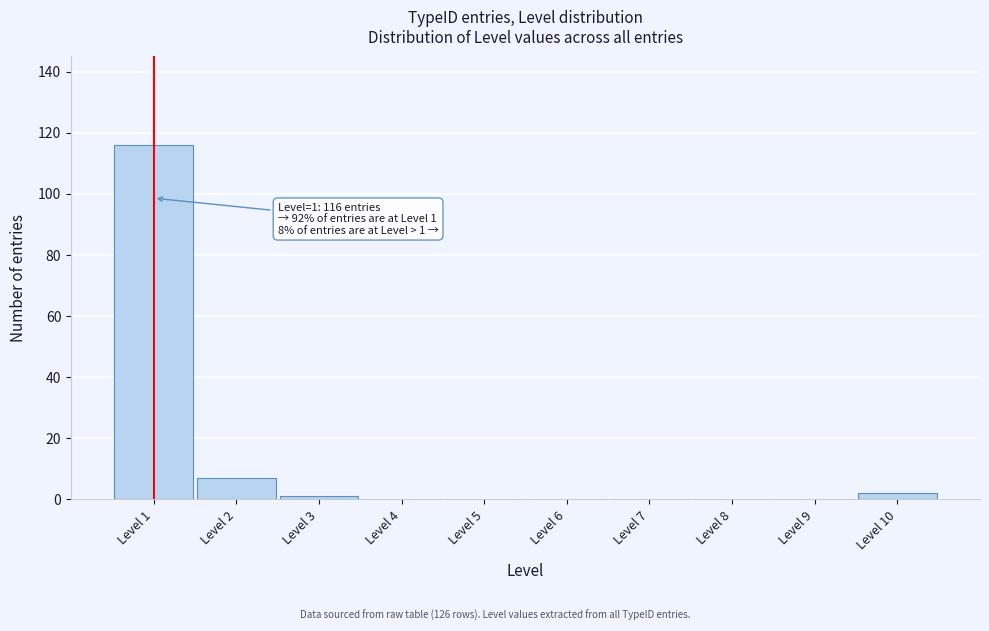

Reading left to right, what are all the values shown in this chart?

Level 1=116	Level 2=7	Level 3=1	Level 4=0	Level 5=0	Level 6=0	Level 7=0	Level 8=0	Level 9=0	Level 10=2